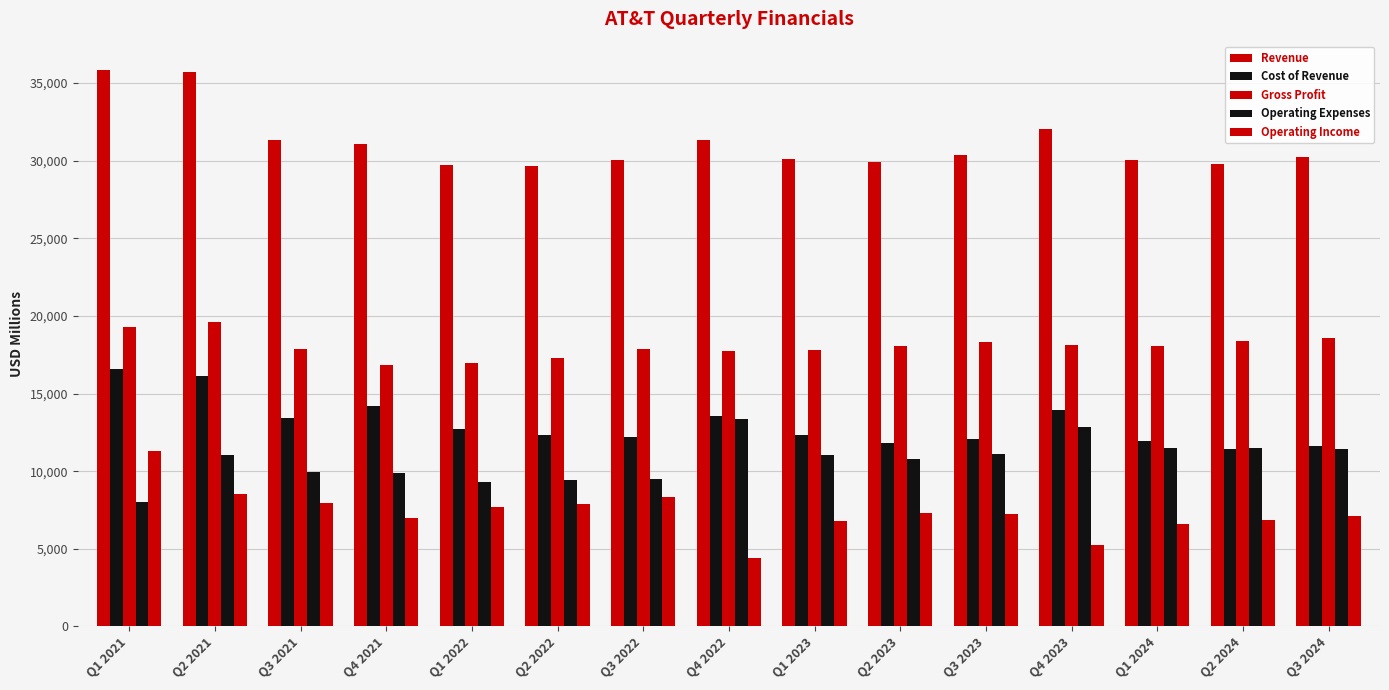

What value does the Cost of Revenue series have at Q1 2021, to the nearest 50?

16600